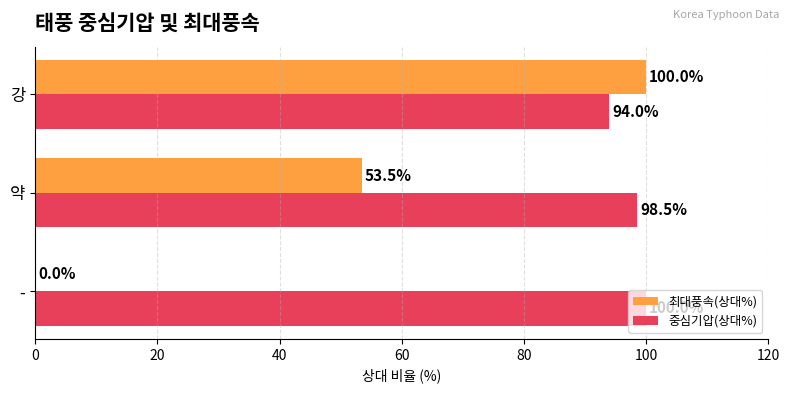

What value does the 최대풍속(상대%) series have at 강?

100.0